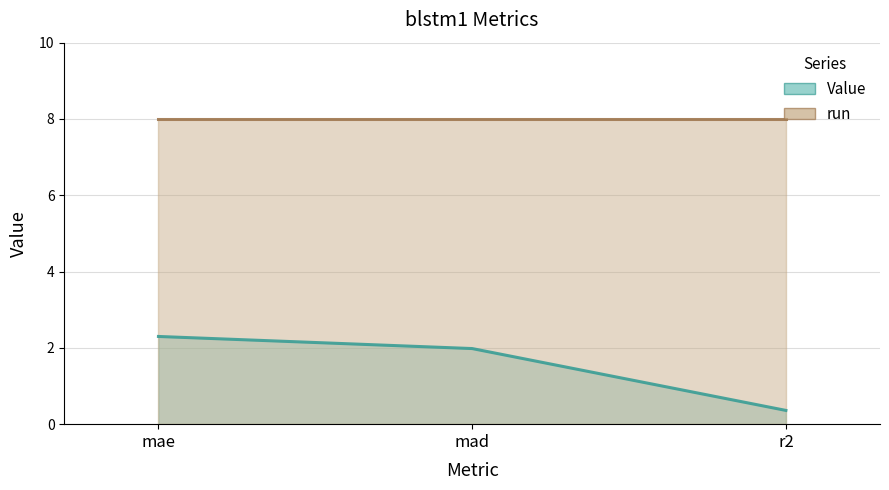

Reading left to right, list all the values displayed in this chart.

mae=2.3	mad=2.0	r2=0.4